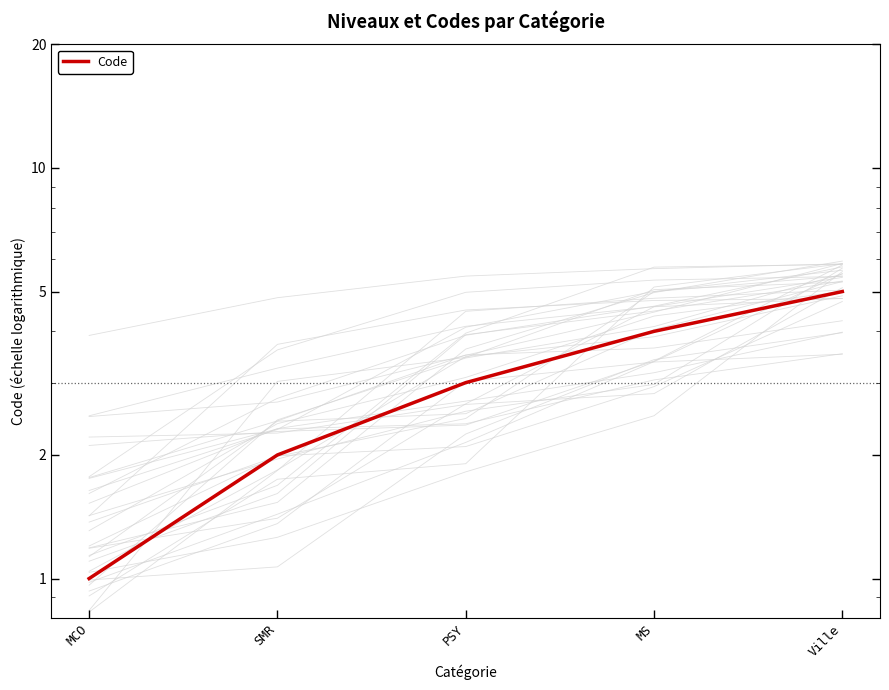

Reading right to left, list all the values displayed in this chart.

5	4	3	2	1